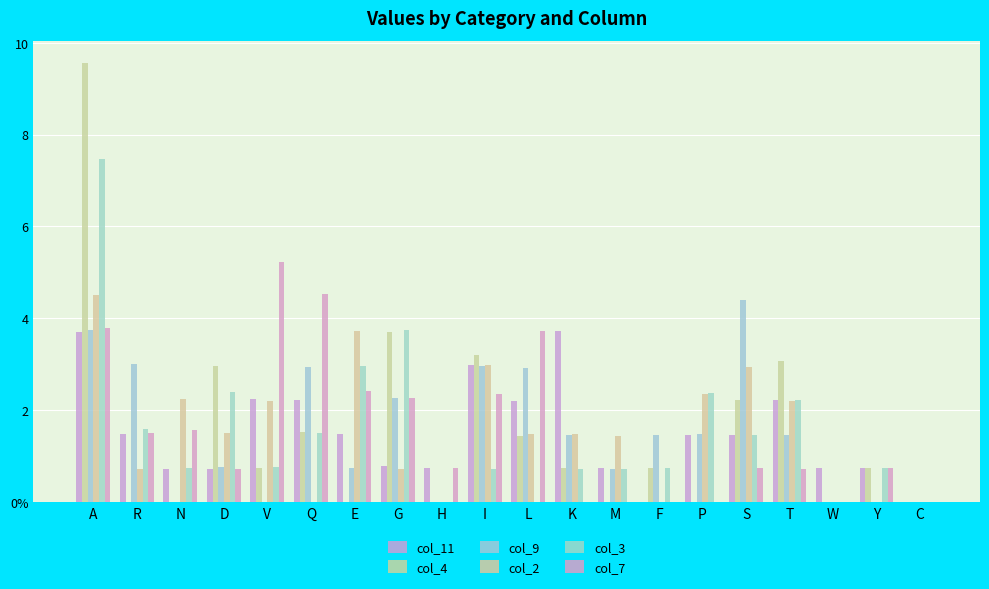

What are all the series names shown in the legend?

col_11, col_4, col_9, col_2, col_3, col_7